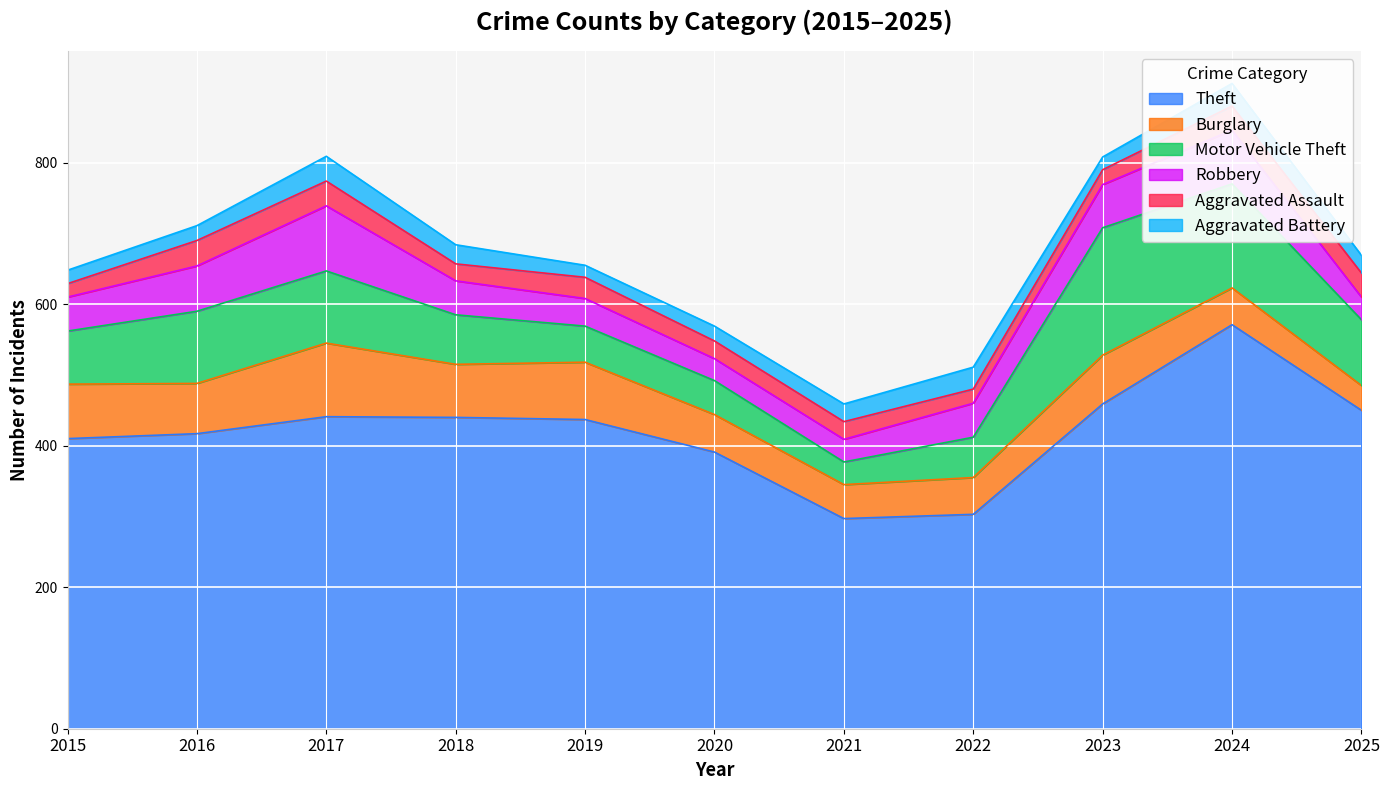

At 2015, list the series in order from smallest to largest.

Aggravated Assault, Aggravated Battery, Robbery, Motor Vehicle Theft, Burglary, Theft